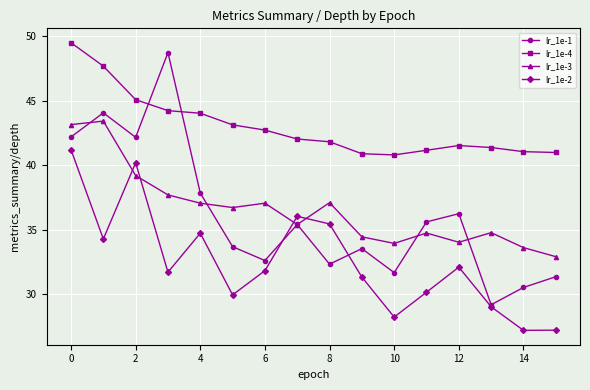

Which series has the largest total across all categories?

lr_1e-4